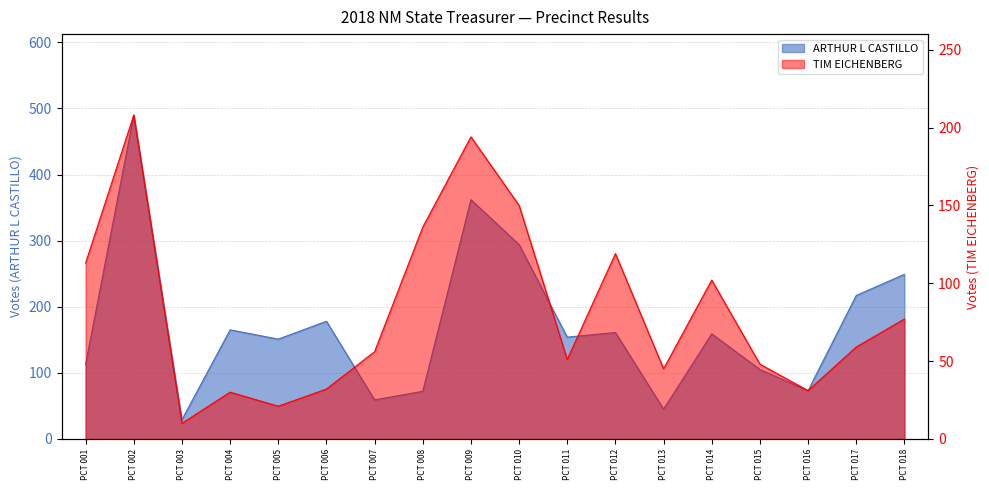

Rank the categories by TIM EICHENBERG value from lowest to highest.

PCT 003, PCT 005, PCT 004, PCT 016, PCT 006, PCT 013, PCT 015, PCT 011, PCT 007, PCT 017, PCT 018, PCT 014, PCT 001, PCT 012, PCT 008, PCT 010, PCT 009, PCT 002